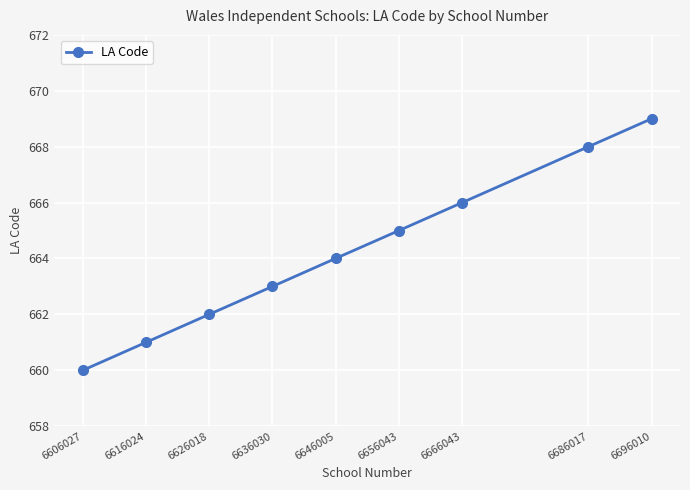

What is the difference between the values at 6646005 and 6616024?

3